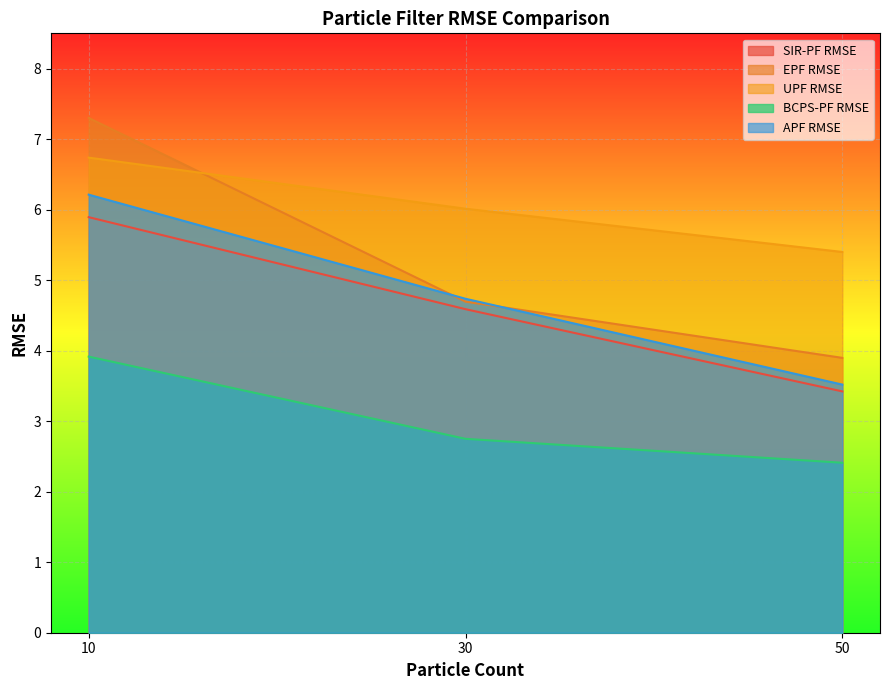

List the labels in order of EPF RMSE value, smallest first.

50, 30, 10